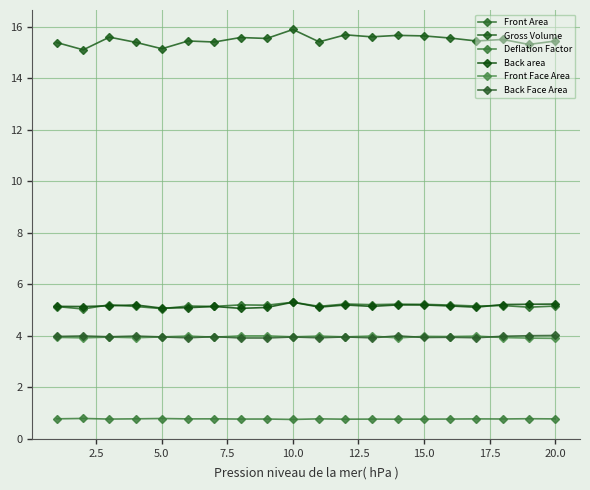

Reading right to left, transcribe all the data shown in this chart.

Front Area: 5.1	5.1	5.2	5.1	5.2	5.2	5.2	5.2	5.2	5.1	5.3	5.2	5.2	5.1	5.2	5.0	5.1	5.2	5.0	5.1
Gross Volume: 15.4	15.3	15.5	15.4	15.6	15.6	15.7	15.6	15.7	15.4	15.9	15.5	15.6	15.4	15.5	15.1	15.4	15.6	15.1	15.4
Deflation Factor: 0.8	0.8	0.8	0.8	0.8	0.8	0.8	0.8	0.8	0.8	0.7	0.8	0.8	0.8	0.8	0.8	0.8	0.8	0.8	0.8
Back area: 5.2	5.2	5.2	5.1	5.2	5.2	5.2	5.1	5.2	5.1	5.3	5.1	5.1	5.1	5.1	5.1	5.2	5.2	5.1	5.1
Front Face Area: 3.9	3.9	3.9	4.0	4.0	4.0	3.9	4.0	4.0	4.0	4.0	4.0	4.0	3.9	4.0	4.0	3.9	3.9	3.9	3.9
Back Face Area: 4.0	4.0	4.0	3.9	3.9	3.9	4.0	3.9	4.0	3.9	3.9	3.9	3.9	4.0	3.9	4.0	4.0	4.0	4.0	4.0